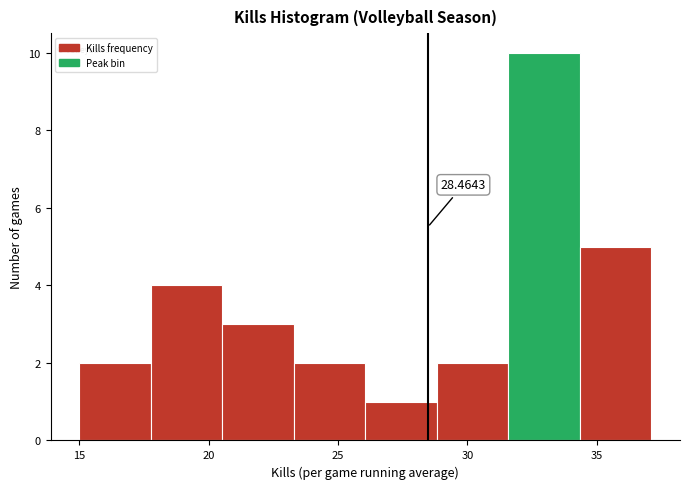

Which range on the x-axis has the tallest bar?

31.5 to 34.5